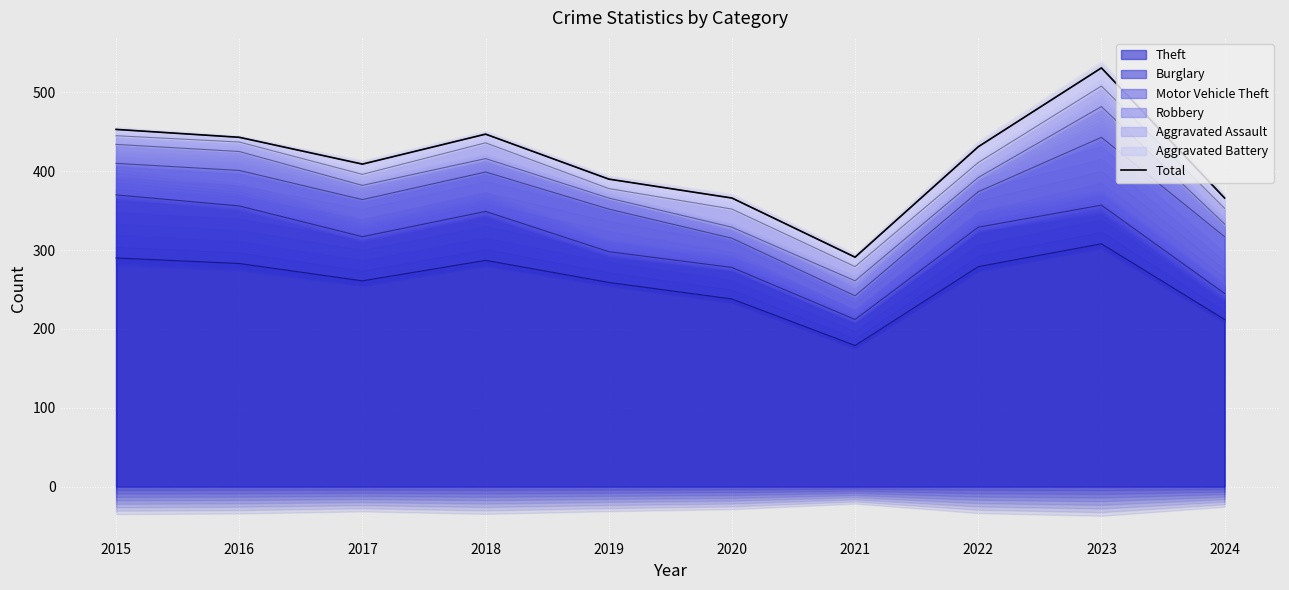

What is the smallest value displayed?

291